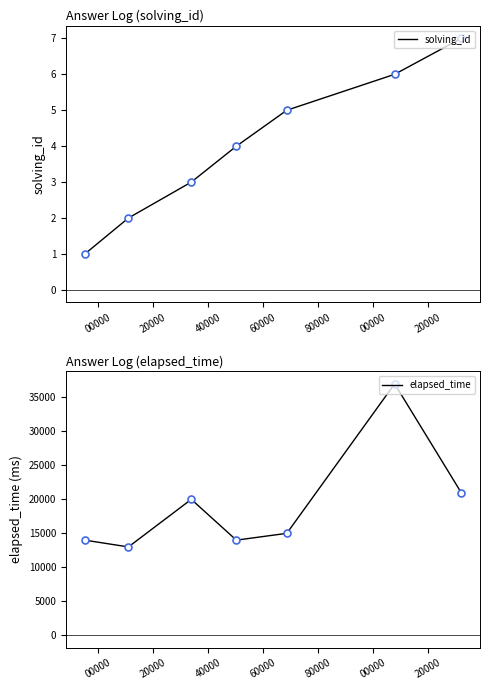

What are all the series names shown in the legend?

solving_id, elapsed_time